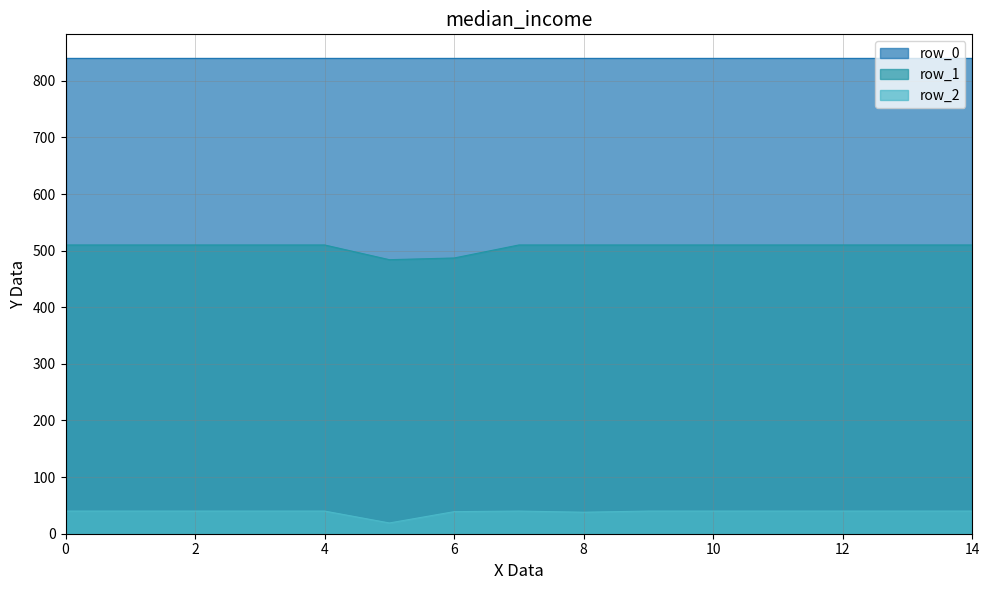

Does the chart display data point markers on the line(s)?

No